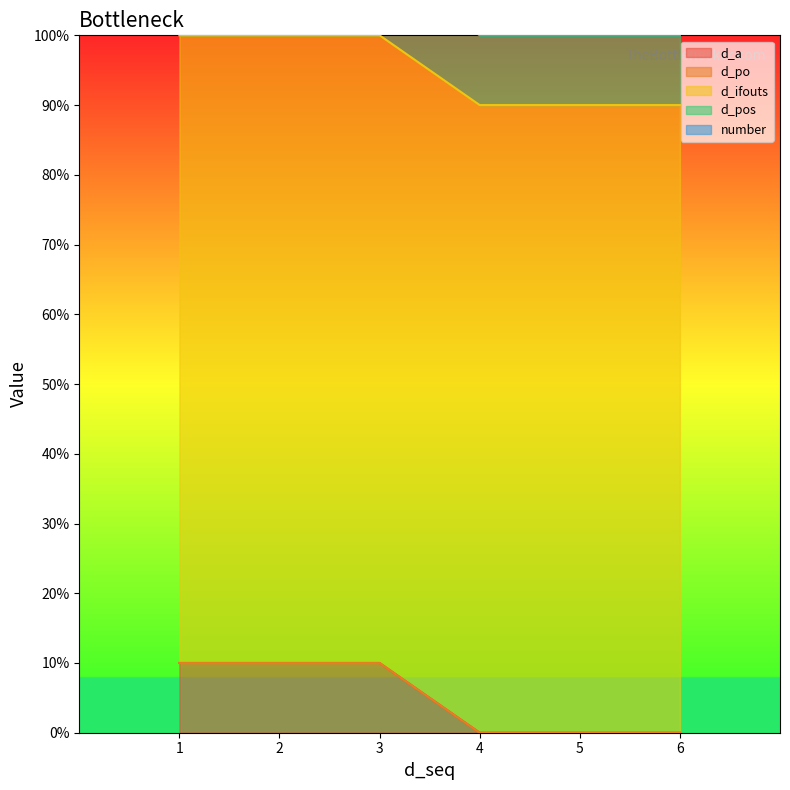

Which series has the largest range (max minus min)?

d_a